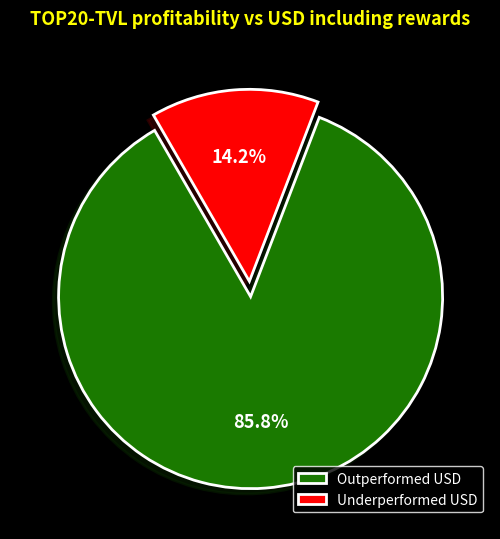

What portion of the pie excludes Outperformed USD?

14.2%